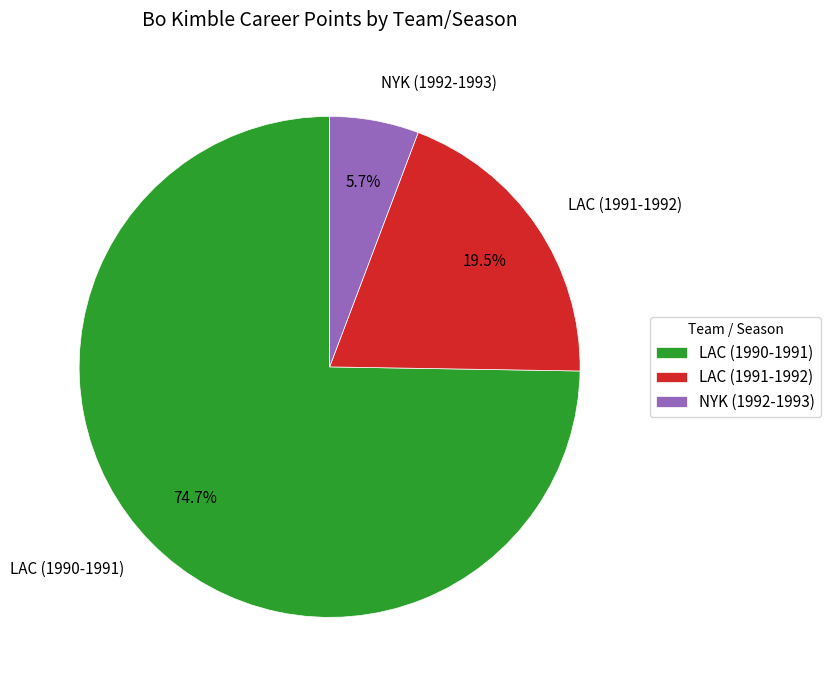

Do LAC (1991-1992) and NYK (1992-1993) together represent more than half of the pie?

No